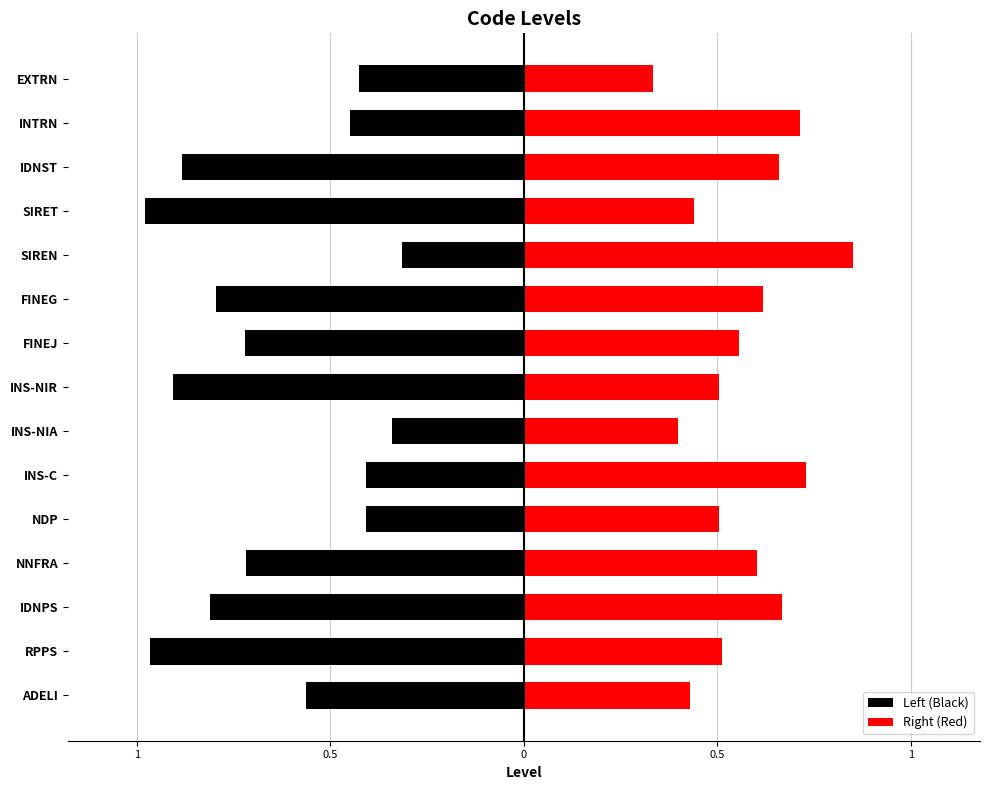

Between NDP and EXTRN, which series saw the biggest shift?

Right (Red)